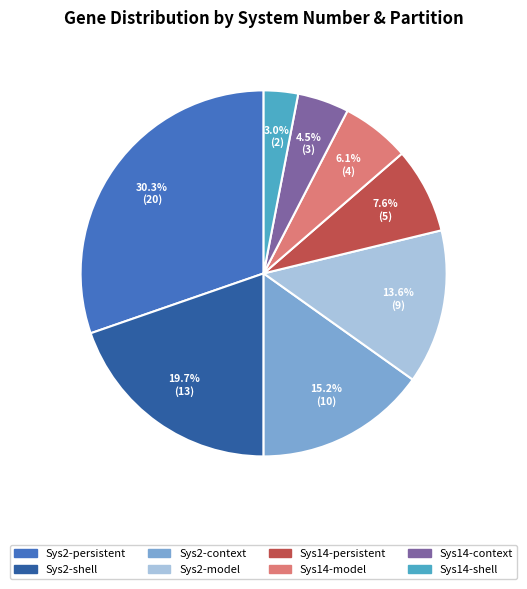

What is the smallest slice in the pie chart?

Sys14-shell